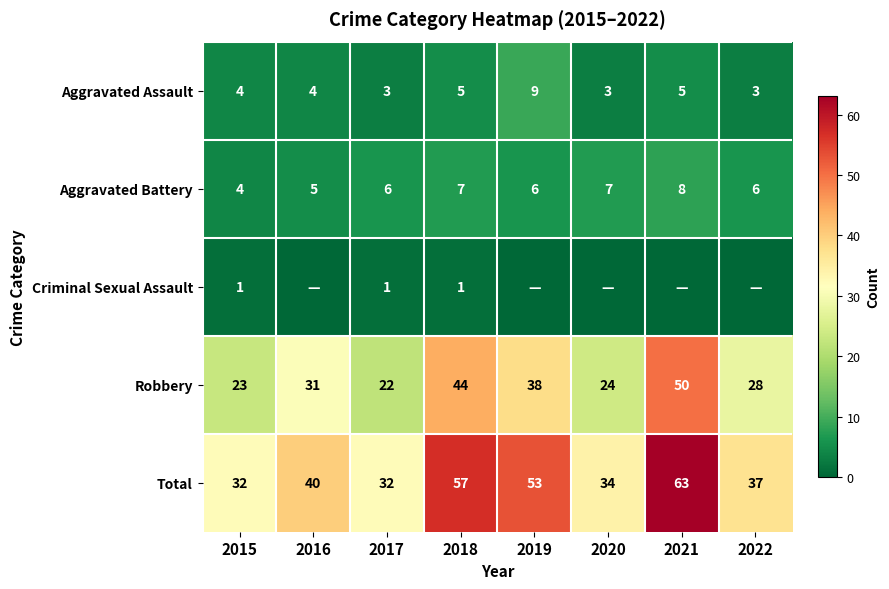

Read the Aggravated Battery value at 2015.

4